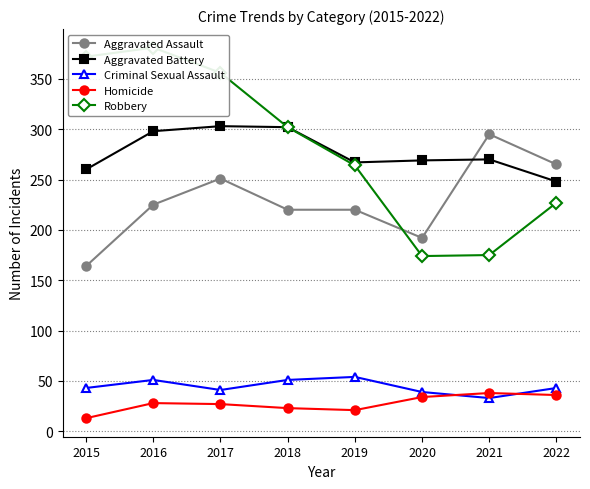

True or false: Homicide has more than 0 points higher than both neighbors.

True